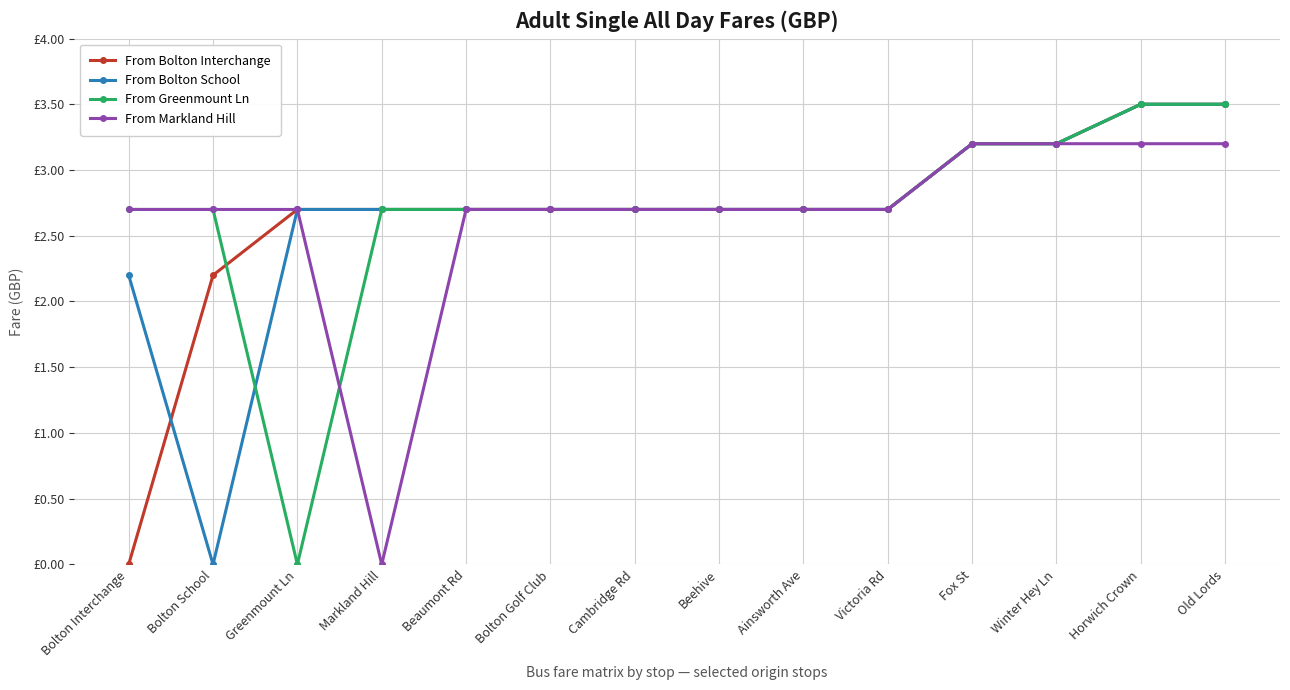

Where do From Bolton School and From Greenmount Ln first cross each other?

Bolton School and Greenmount Ln